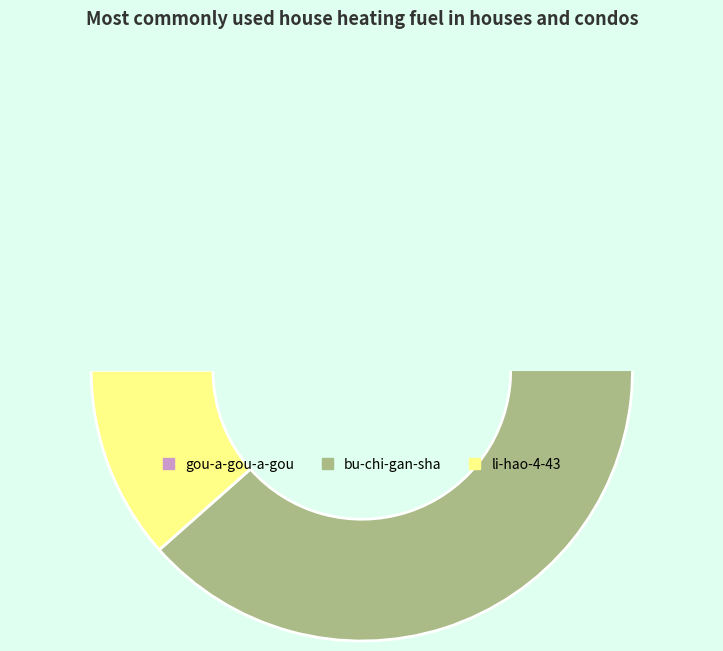

What portion of the pie excludes gou-a-gou-a-gou?

85.1%